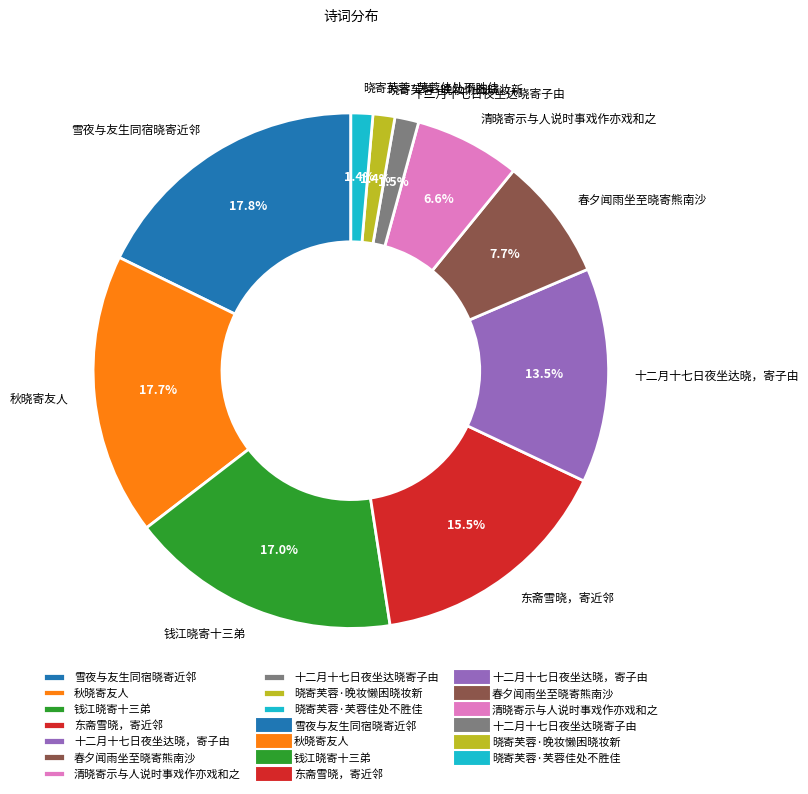

What percentage do 雪夜与友生同宿晓寄近邻 and 春夕闻雨坐至晓寄熊南沙 together represent?

25.5%